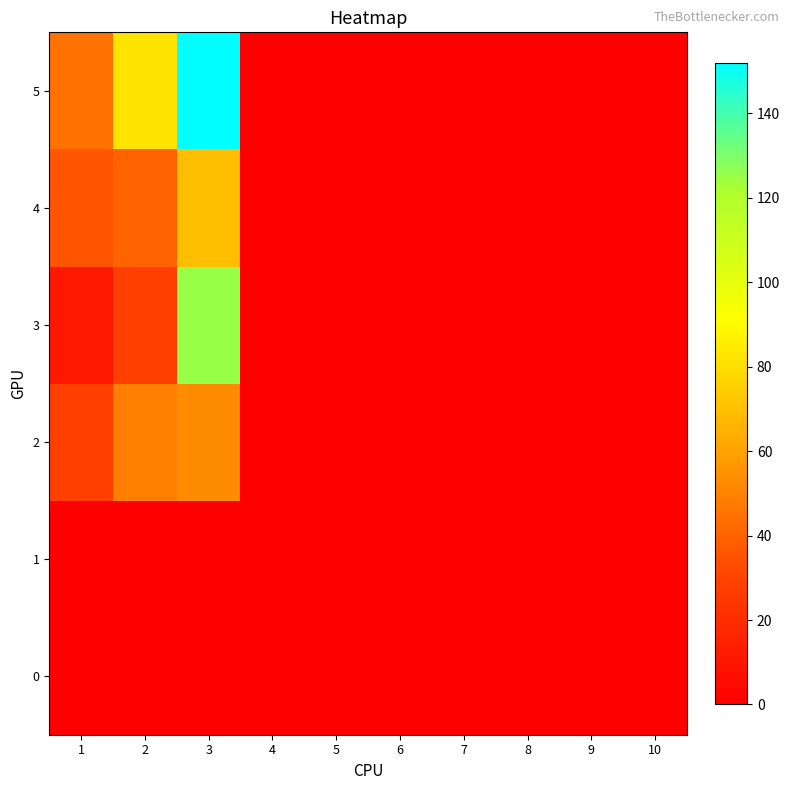

Reading right to left, extract all data points from this chart.

0: 10=0	9=0	8=0	7=0	6=0	5=0	4=0	3=0	2=0	1=0
1: 10=0	9=0	8=0	7=0	6=0	5=0	4=0	3=0	2=0	1=0
2: 10=0	9=0	8=0	7=0	6=0	5=0	4=0	3=53	2=49	1=28
3: 10=0	9=0	8=0	7=0	6=0	5=0	4=0	3=125	2=29	1=11
4: 10=0	9=0	8=0	7=0	6=0	5=0	4=0	3=70	2=40	1=36
5: 10=0	9=0	8=0	7=0	6=0	5=0	4=0	3=152	2=82	1=45